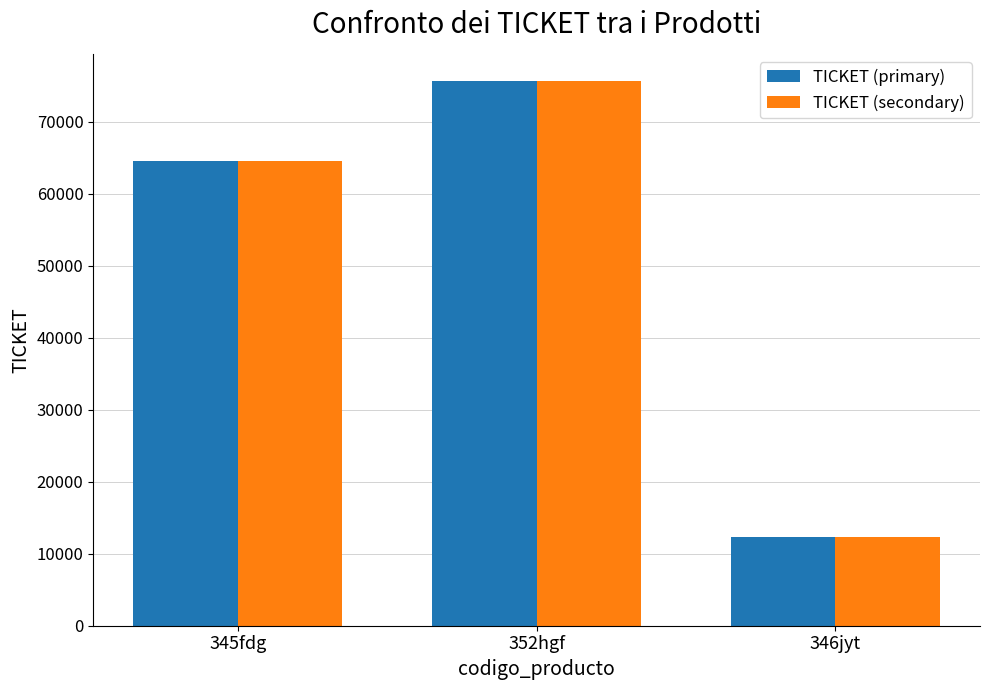

Is the value of TICKET (primary) at 346jyt greater than the value of TICKET (secondary) at 345fdg?

No